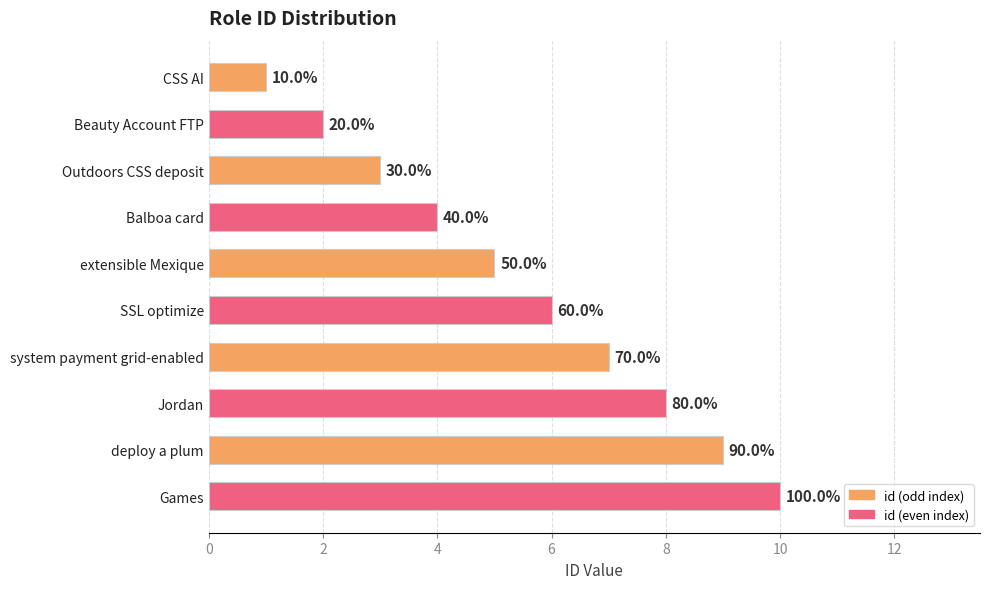

Which category has the lowest value across all series?

CSS AI